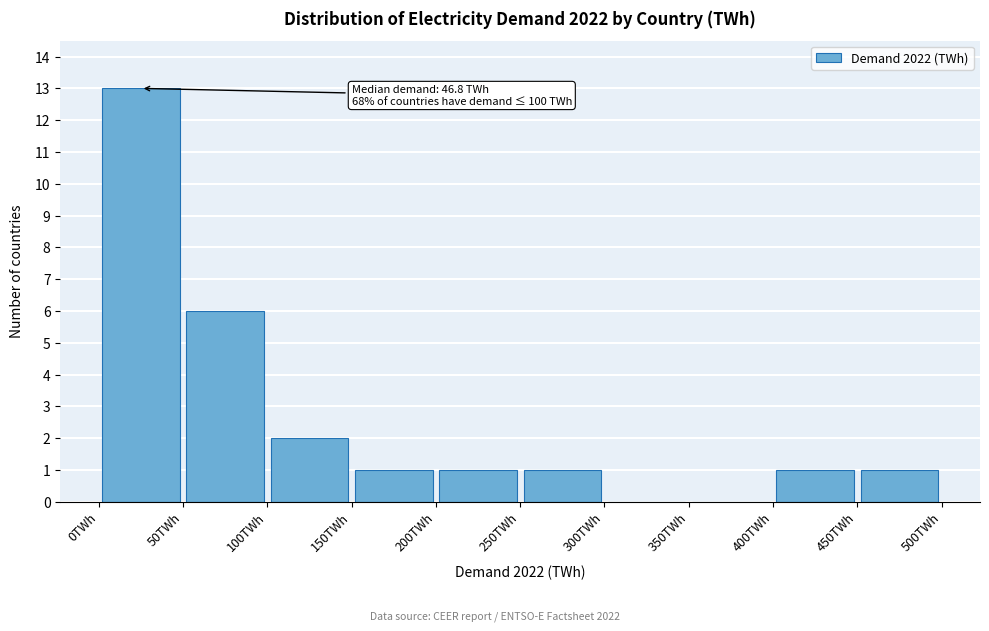

Which range on the x-axis has the tallest bar?

0 to 50